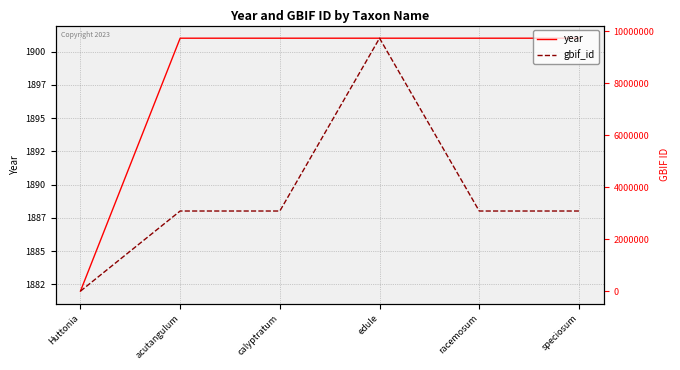

At calyptratum, list the series in order from smallest to largest.

year, gbif_id